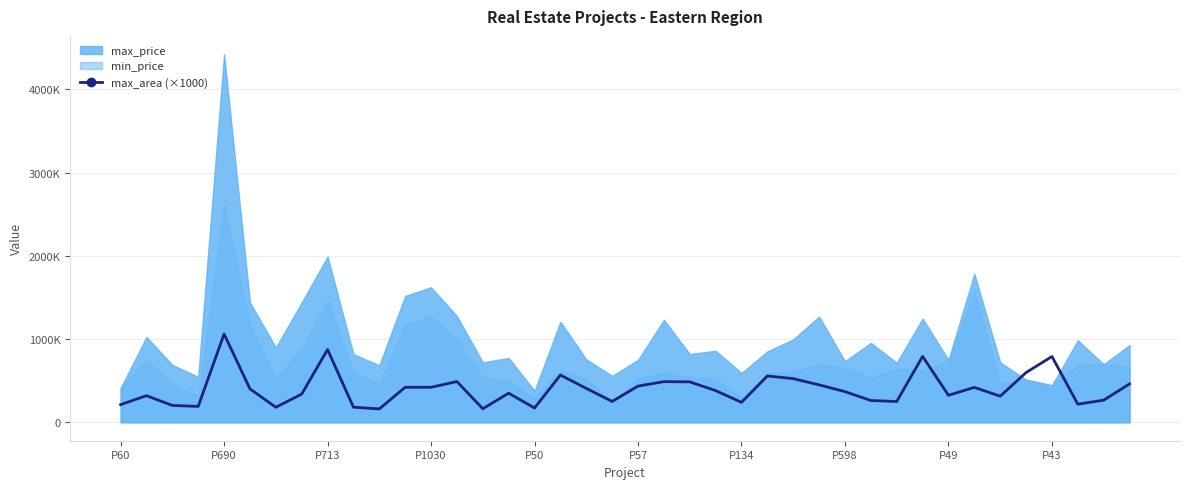

True or false: the data has more than 2 interior local peaks.

True